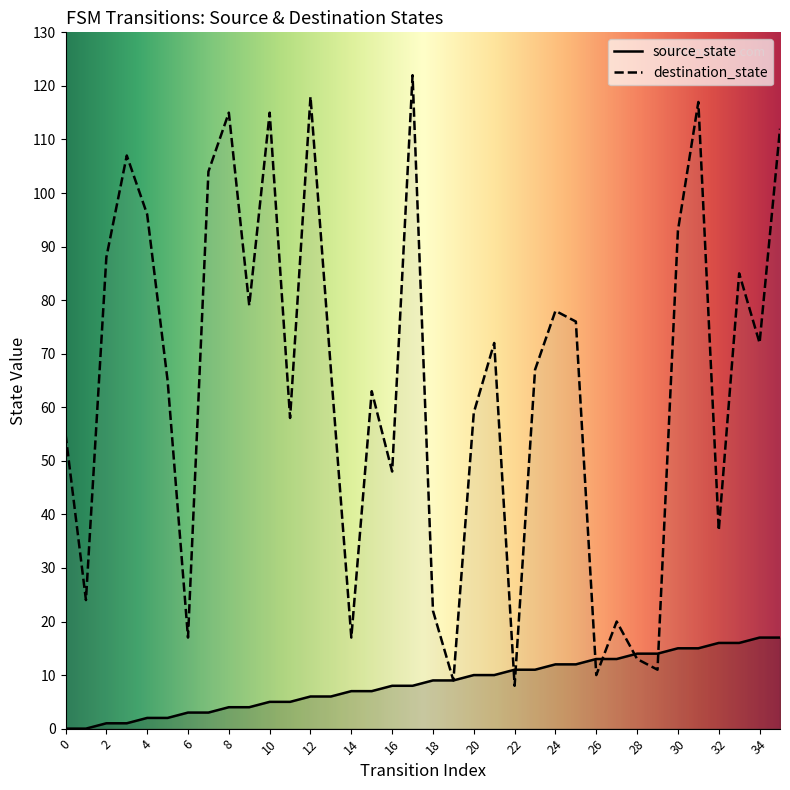

Count the number of data series in this chart.

2